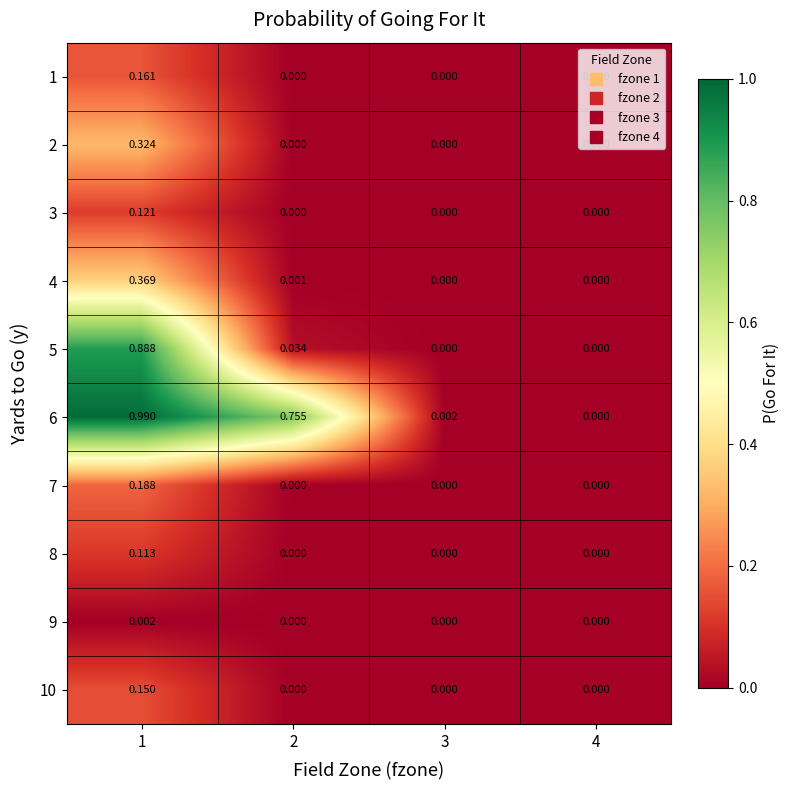

Which series has the largest range (max minus min)?

6